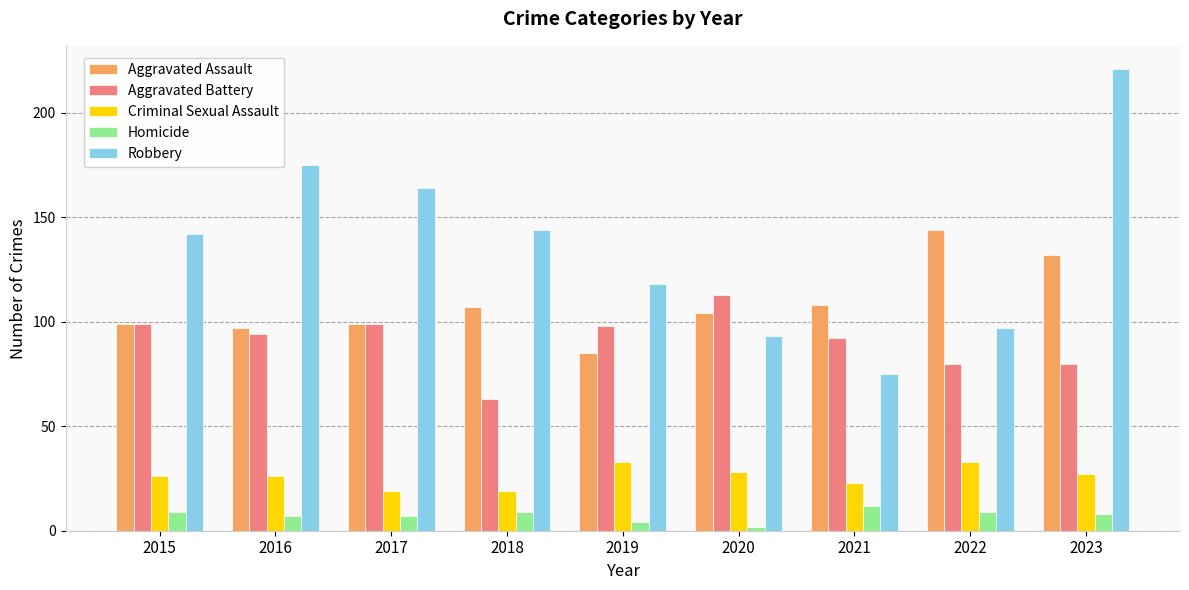

What is the difference between the maximum and minimum values in the Criminal Sexual Assault series?

14